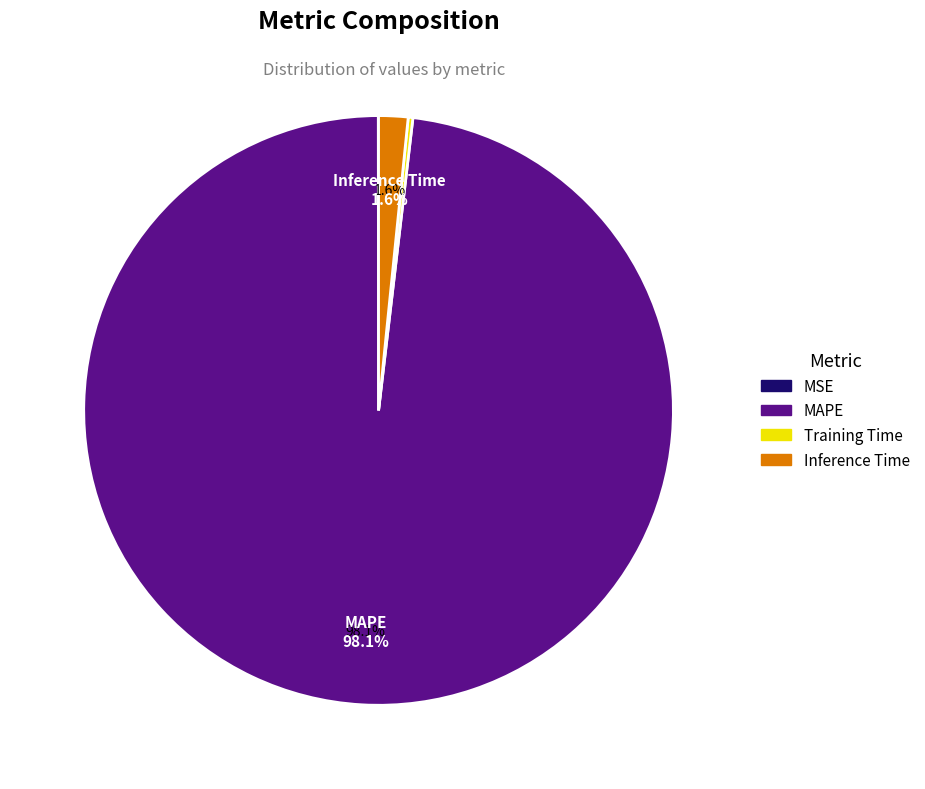

Which category has the biggest portion of the pie?

MAPE